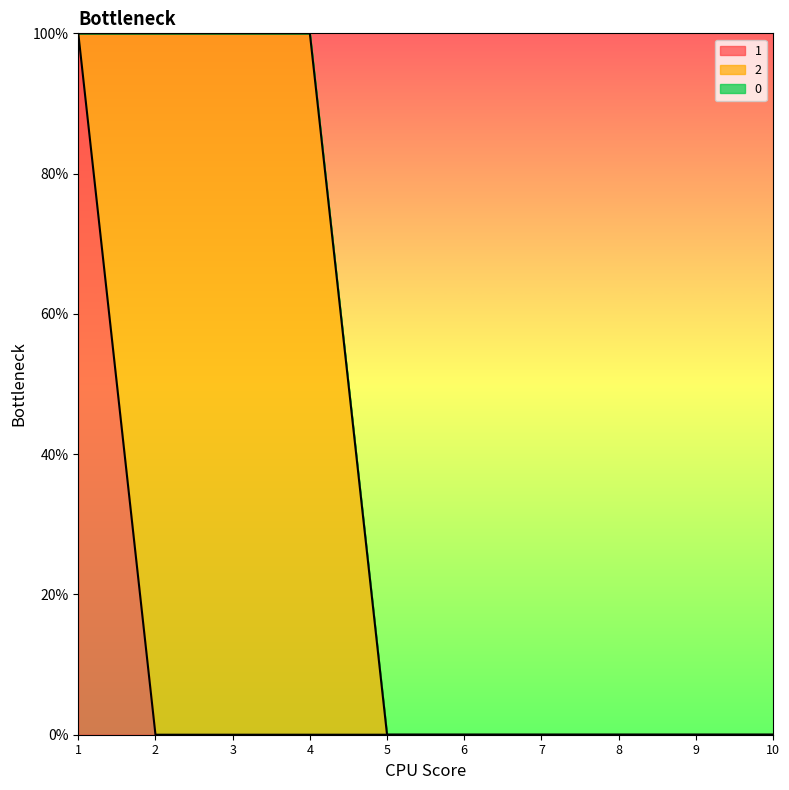

At how many categories does at least one series exceed 0?

4